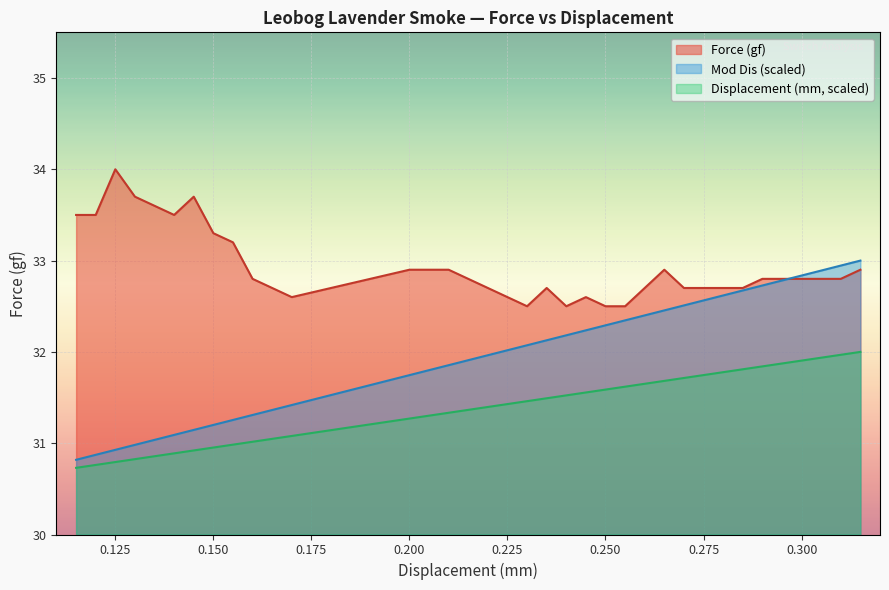

What is the total value across all series at 0.125?

95.7